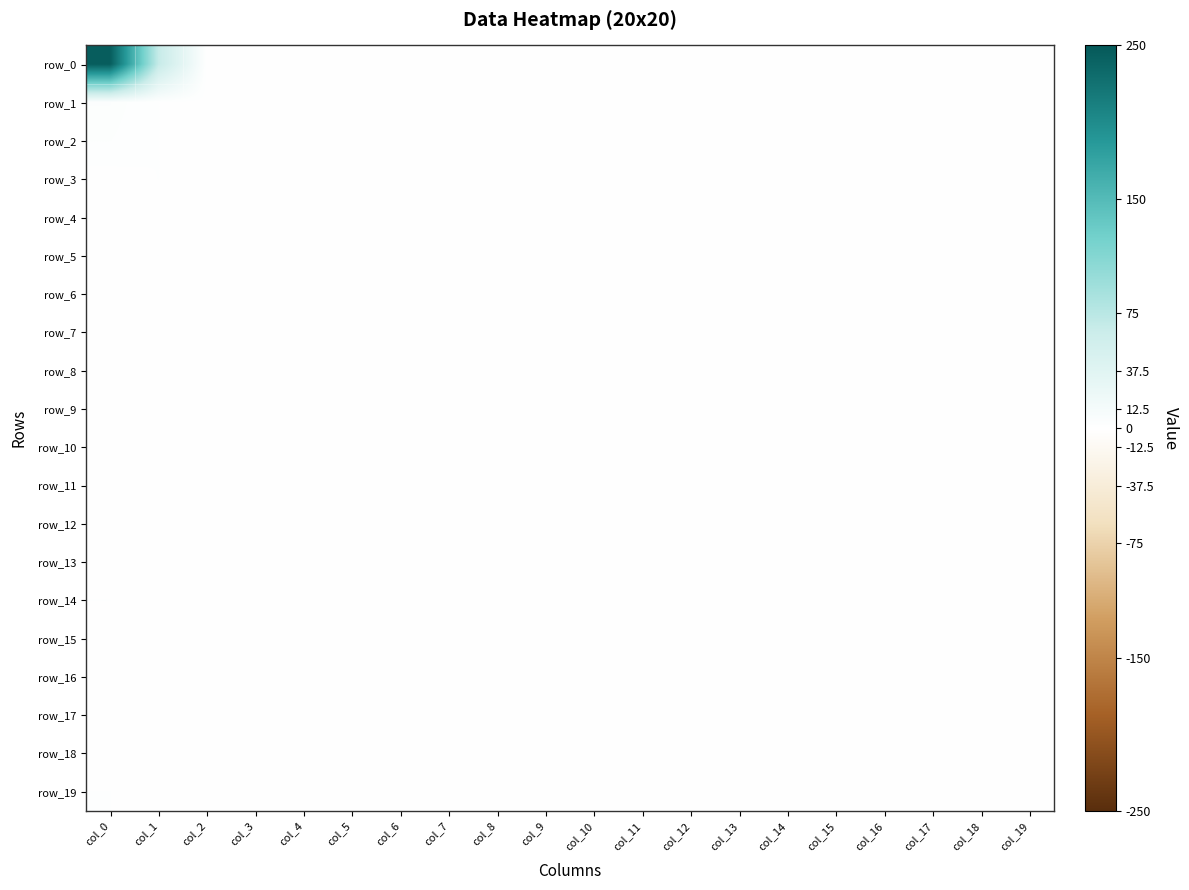

How many series are shown in this chart?

20